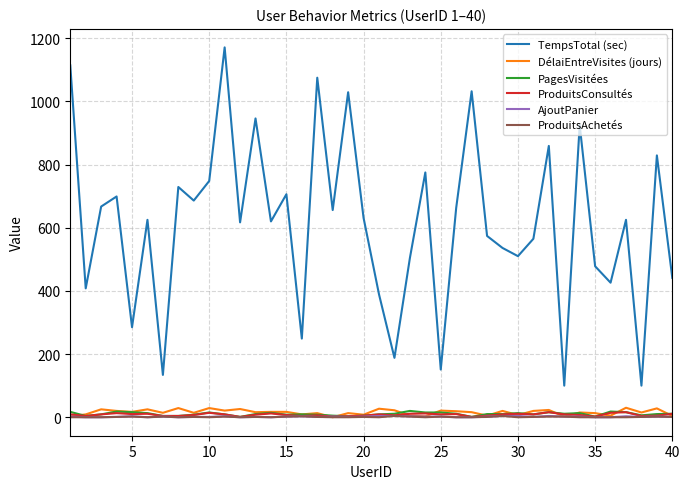

True or false: TempsTotal (sec) and AjoutPanier cross at least once.

False